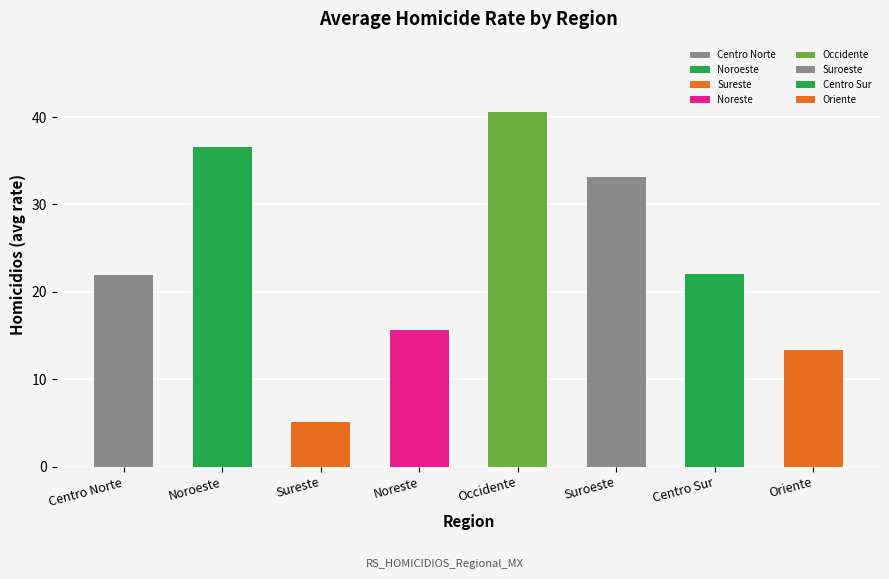

What is the smallest value displayed?

5.1